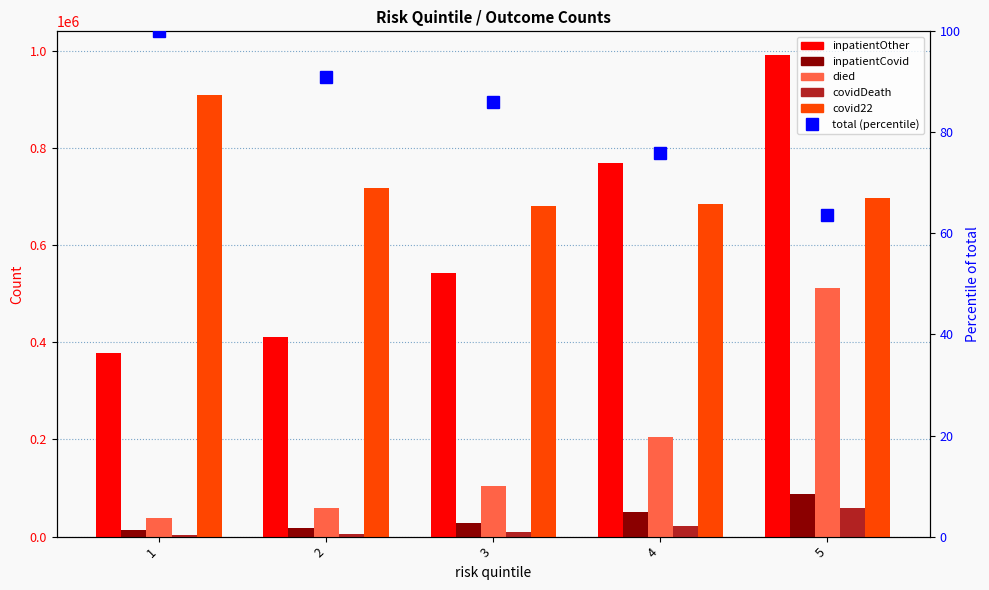

Reading left to right, transcribe all the data shown in this chart.

inpatientOther: 377817.0	411928.0	542419.0	769680.0	991016.0
inpatientCovid: 12571.0	16857.0	28010.0	51340.0	86687.0
died: 38221.0	59164.0	103735.0	204535.0	512954.0
covidDeath: 3077.0	5273.0	10080.0	22083.0	58237.0
covid22: 909758.0	717431.0	681807.0	685187.0	697814.0
total (percentile): 100.0	91.0	86.0	75.9	63.6